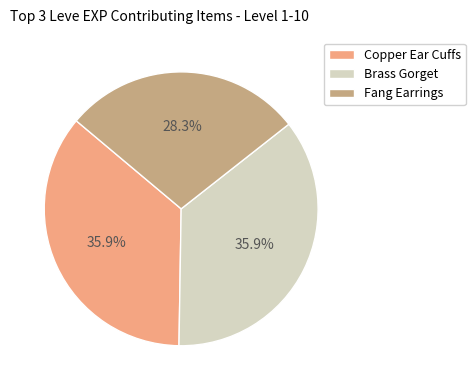

Is it true that Fang Earrings is 5% of the pie?

False